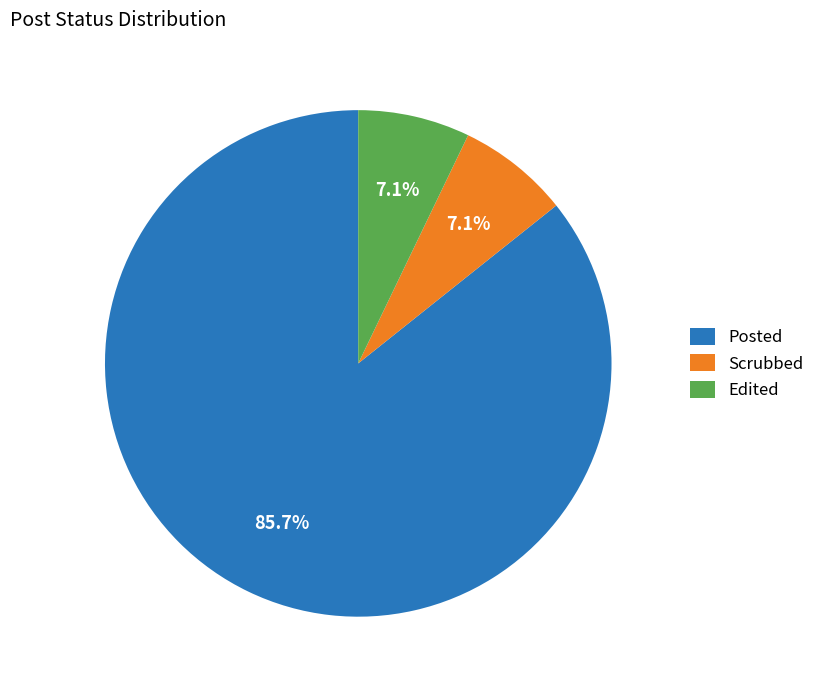

What percentage is the Scrubbed slice, to the nearest percent?

7%